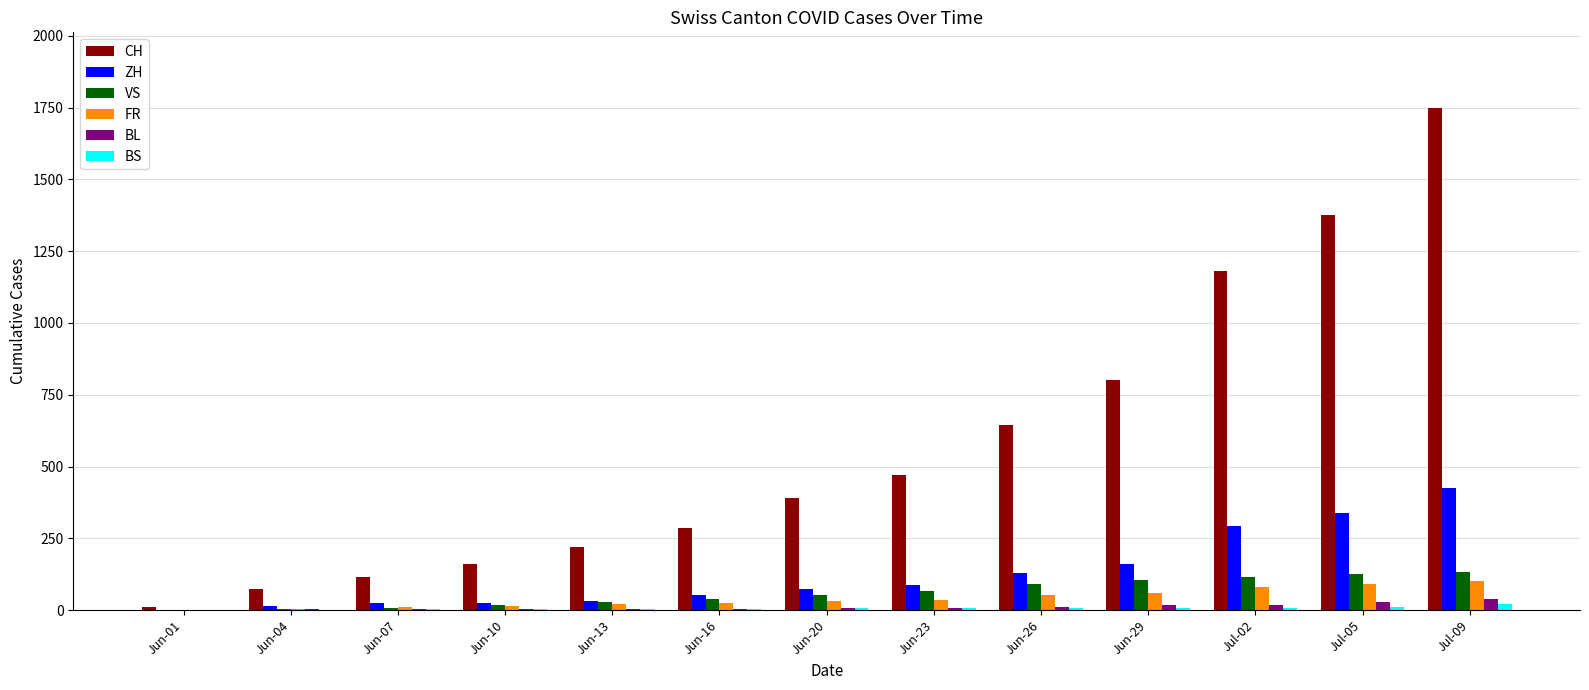

The value of ZH at Jul-09 is 424. True or false?

True